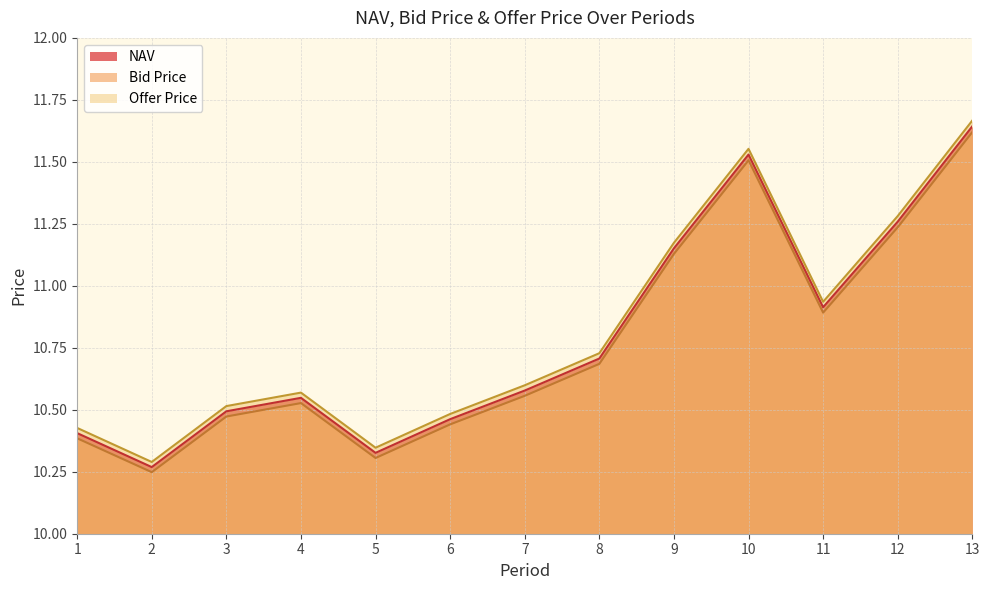

Which series has the largest range (max minus min)?

Offer Price